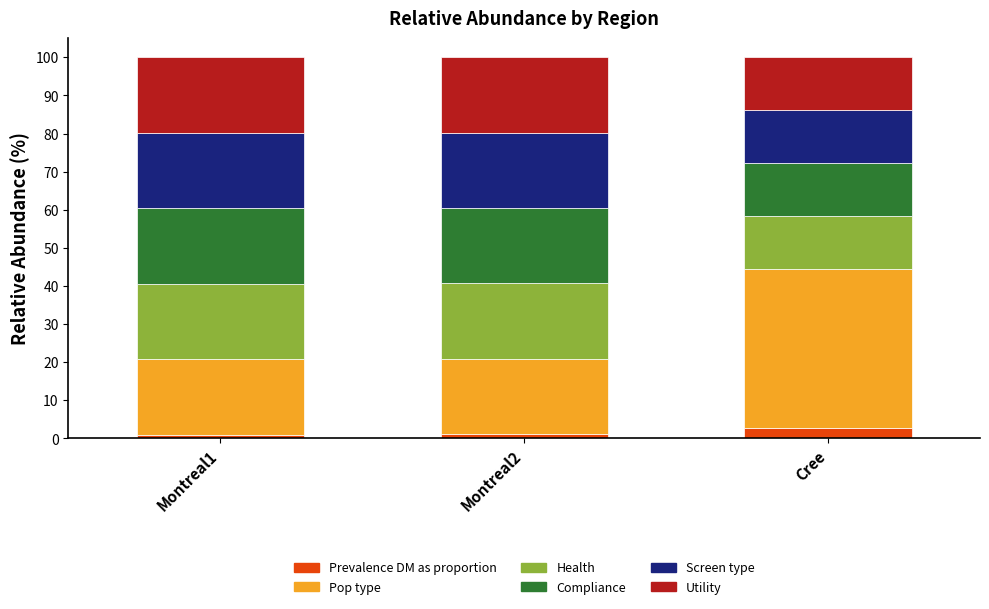

What is the average value of the Prevalence DM as proportion series?

1.7